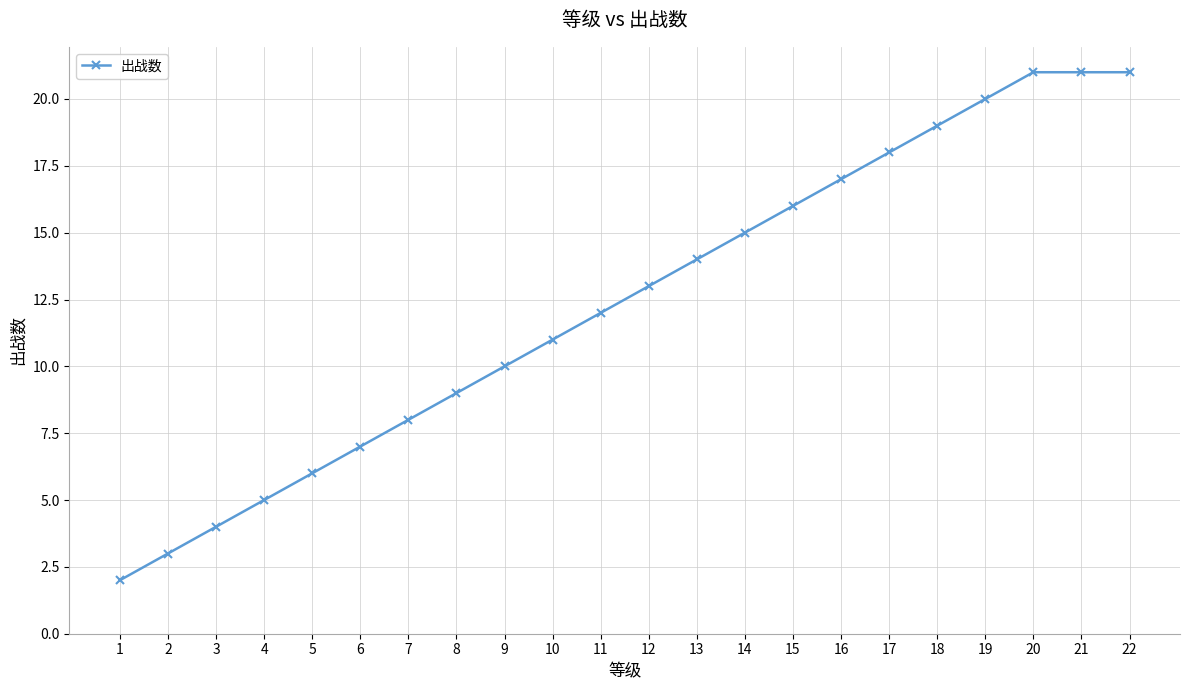

True or false: the data has more than 1 interior local peaks.

False